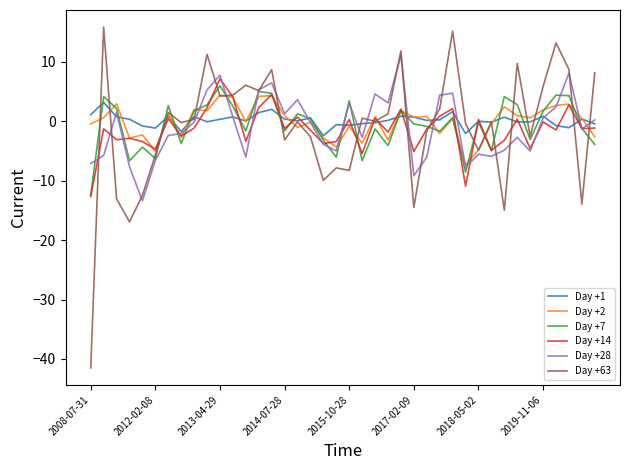

How many lines are shown in the chart?

6